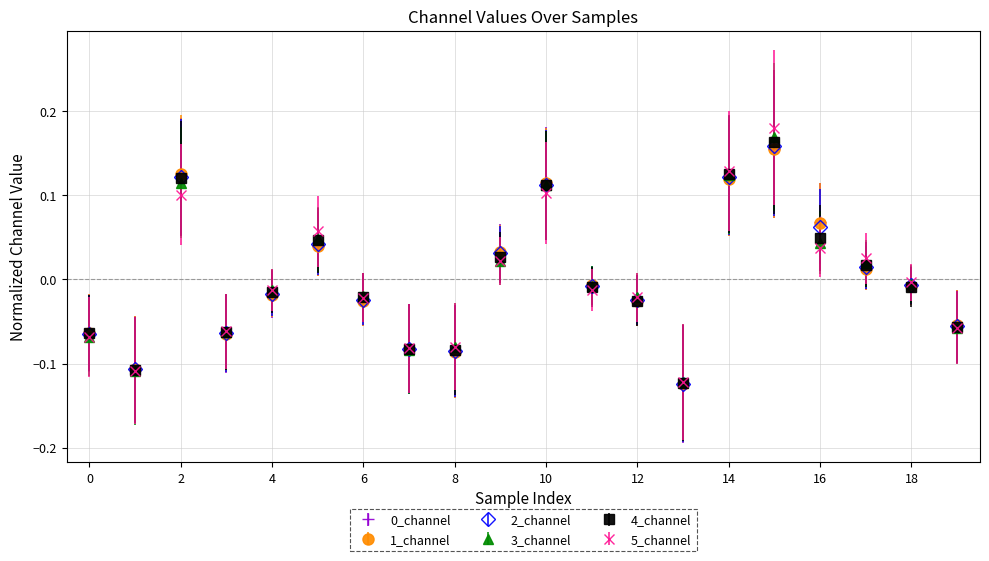

Which series has the largest range (max minus min)?

5_channel